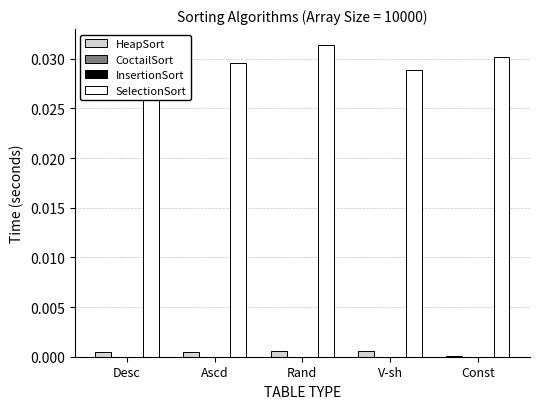

Rank the categories by SelectionSort value from highest to lowest.

Rand, Const, Ascd, V-sh, Desc